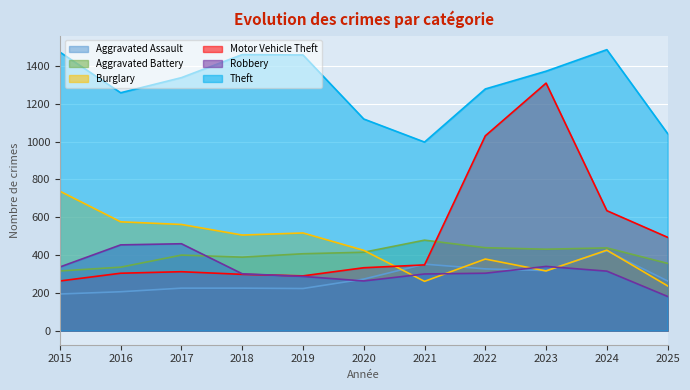

Which series changed the most between 2019 and 2024?

Motor Vehicle Theft